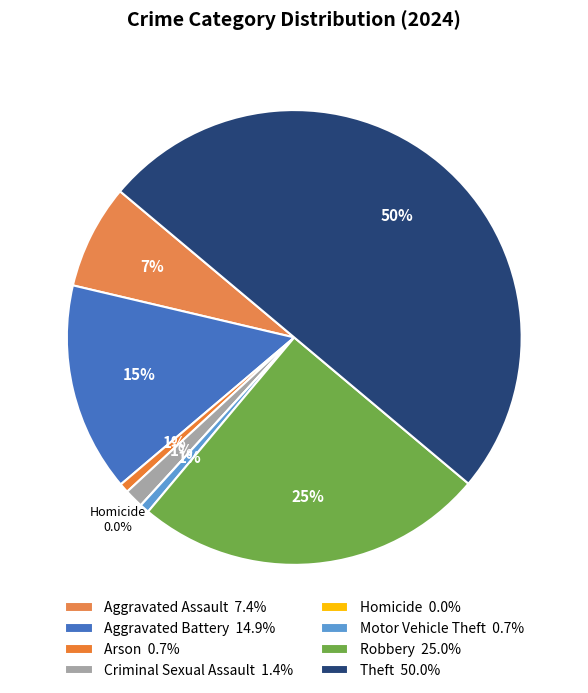

Count the number of slices in the pie.

8